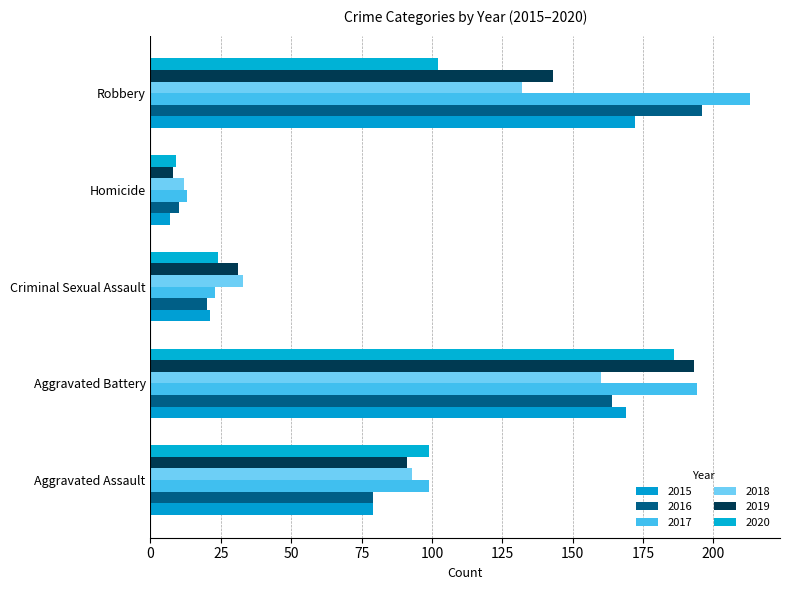

Rank the categories by 2015 value from lowest to highest.

Homicide, Criminal Sexual Assault, Aggravated Assault, Aggravated Battery, Robbery